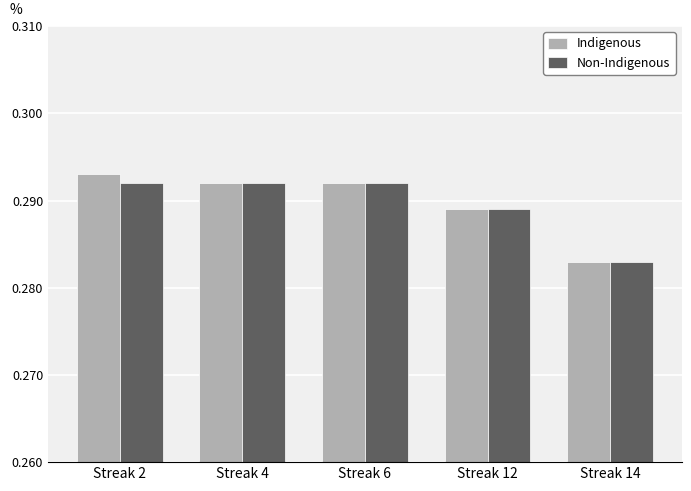

What is the total value across all series at Streak 2?

0.6